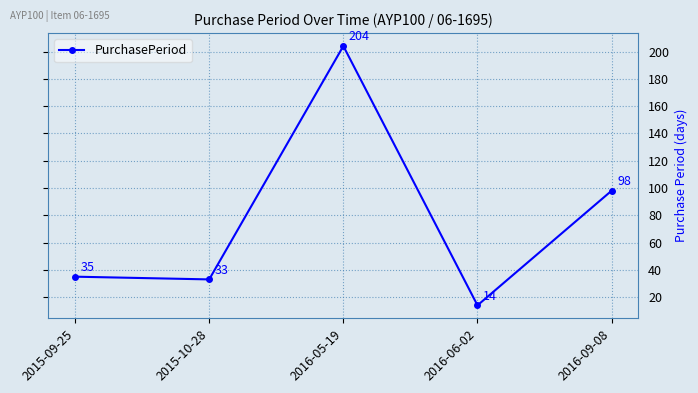

True or false: the data shows 98 at 2016-09-08.

True